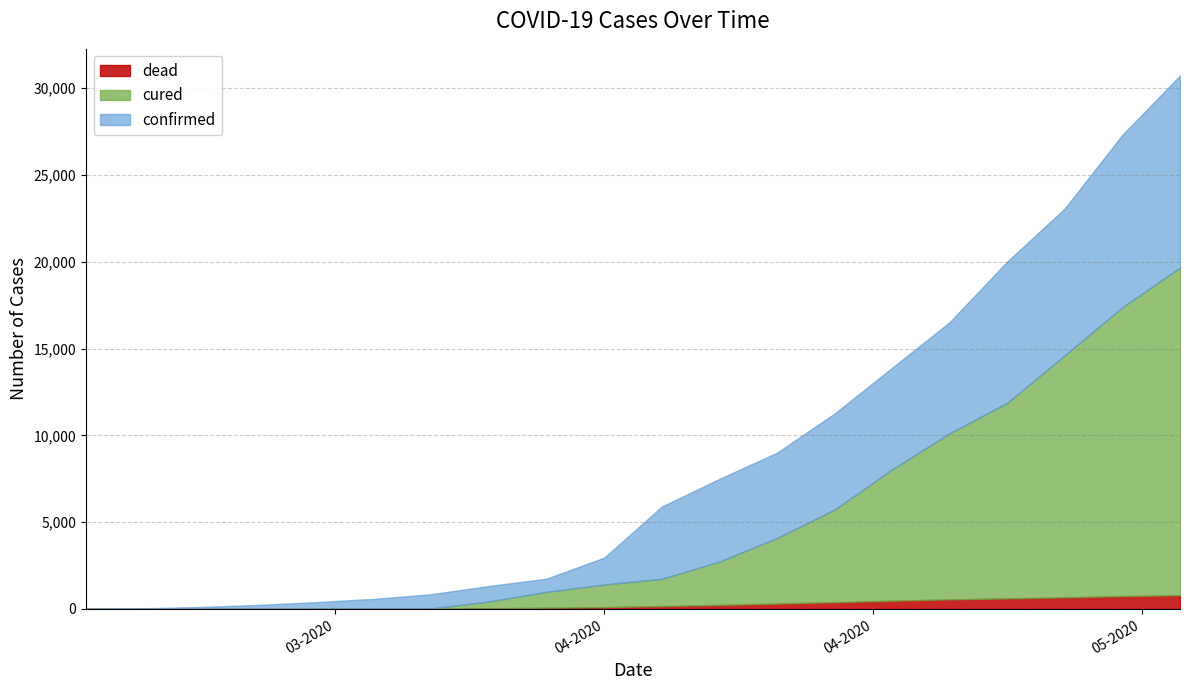

Which series has the largest total across all categories?

confirmed